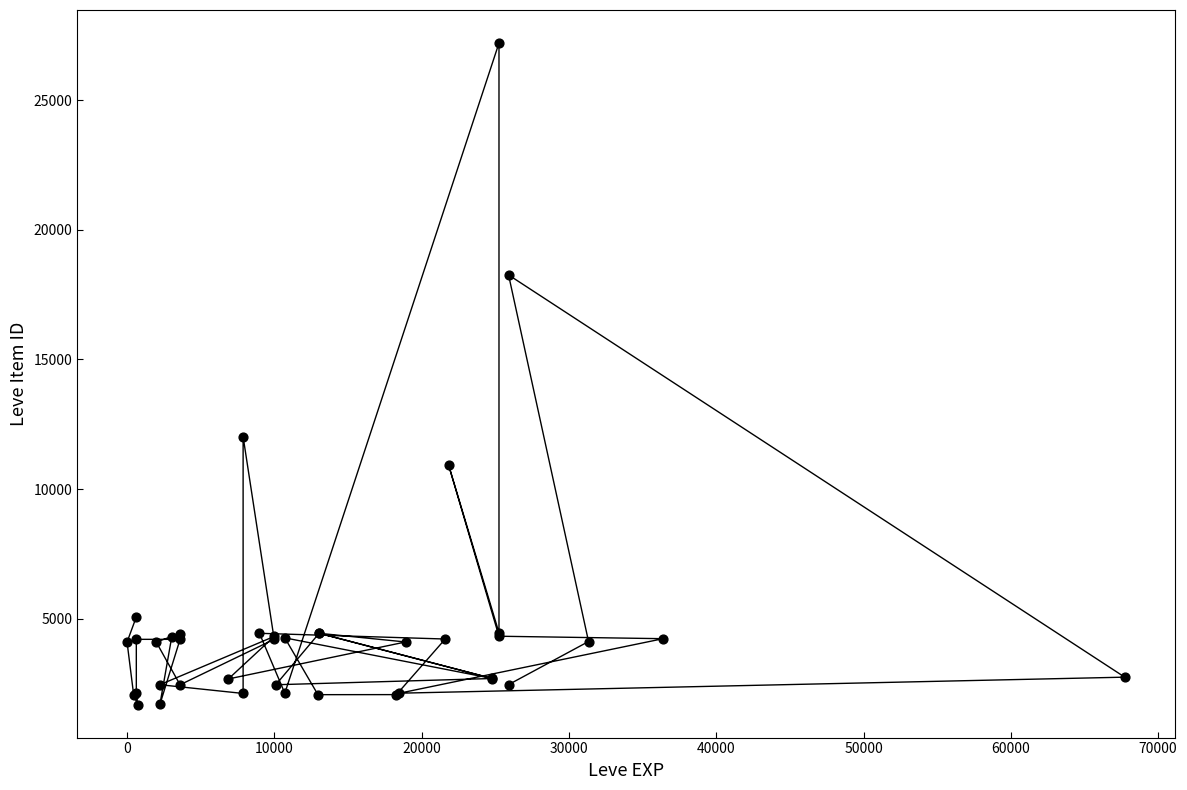

What Y value in the scatter plot is closest to 14448?

12018